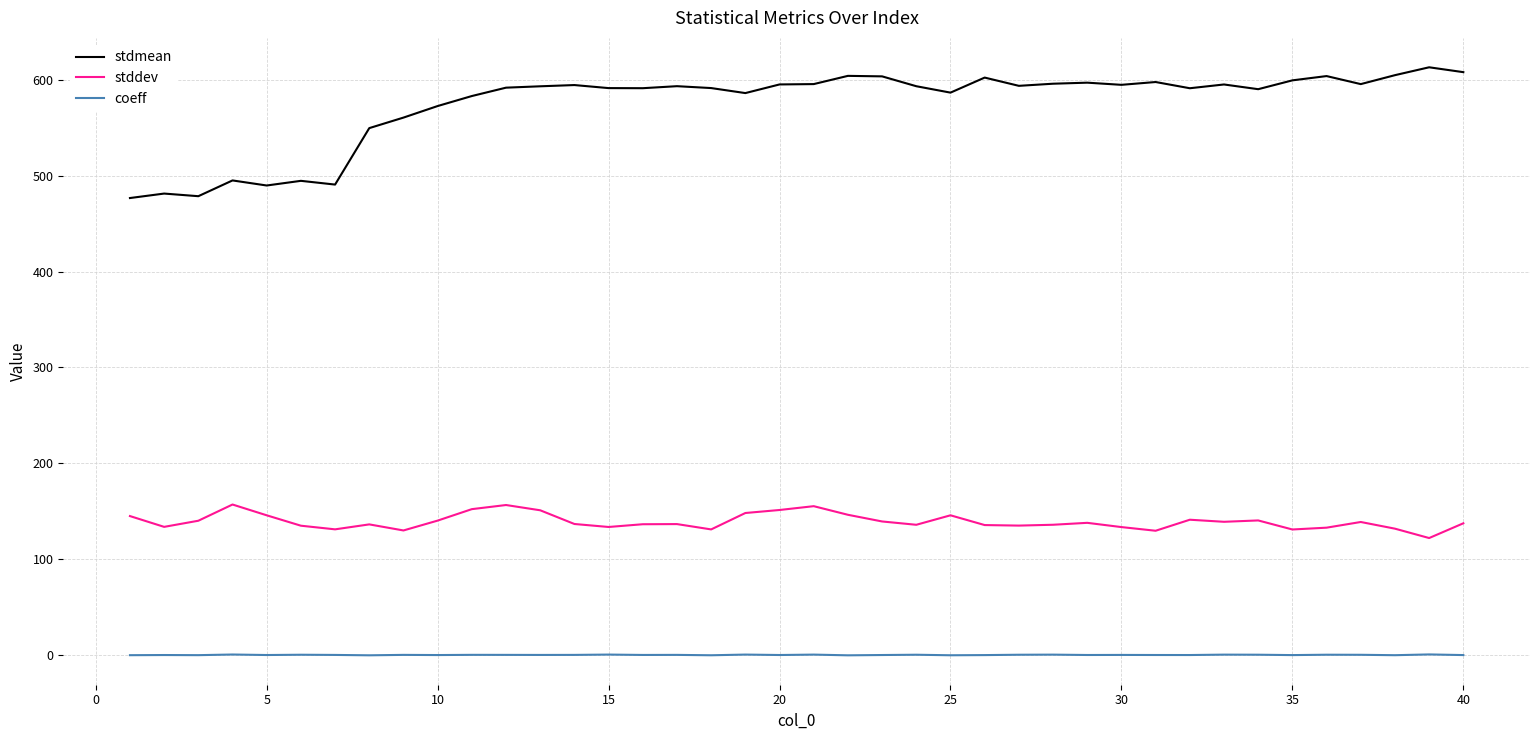

List the series in order of their overall mean, highest first.

stdmean, stddev, coeff